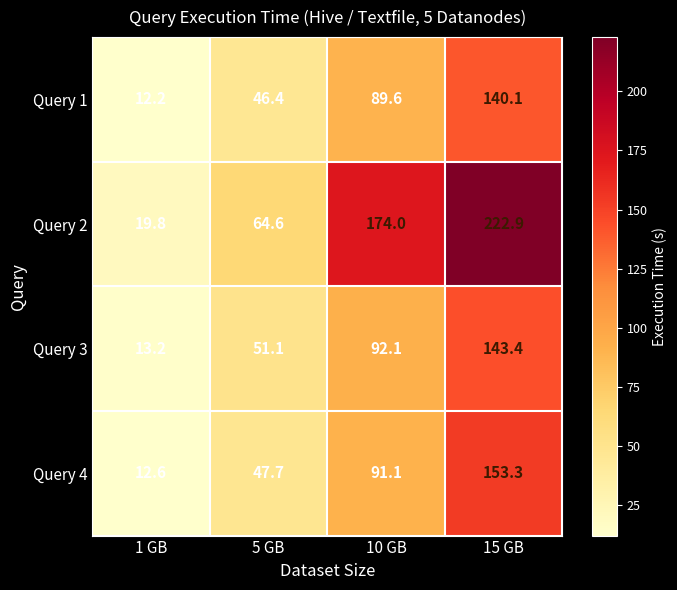

Which series has the largest total across all categories?

Query 2